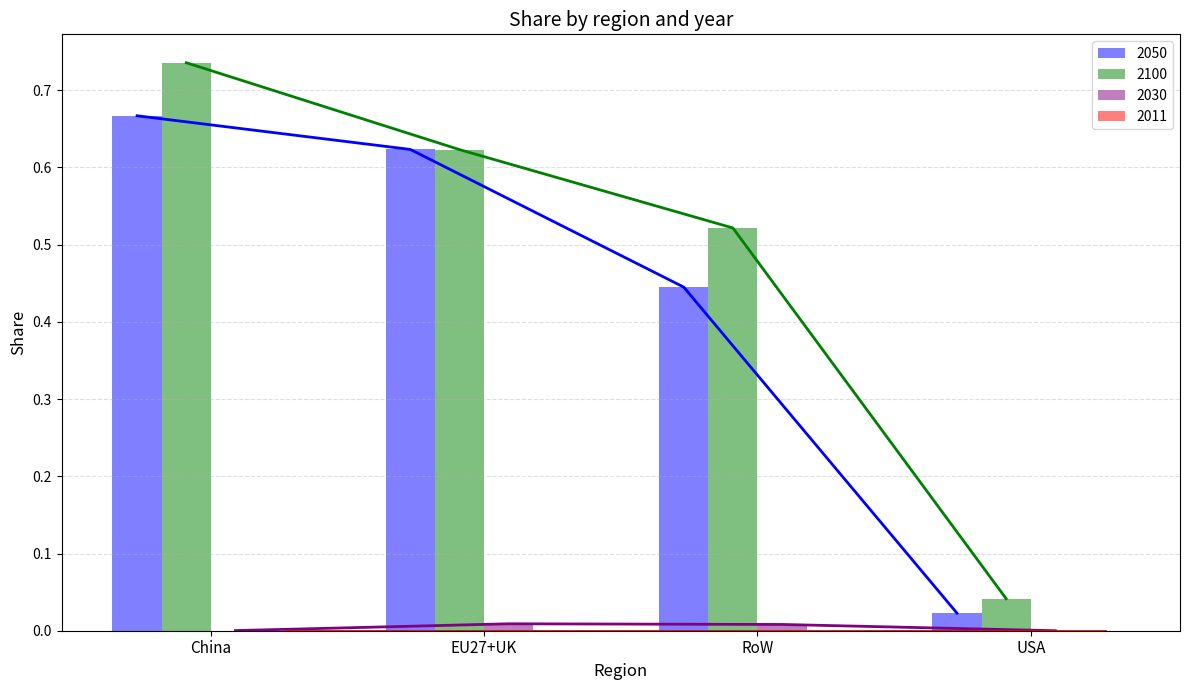

Which category has the lowest value in the 2050 series?

USA